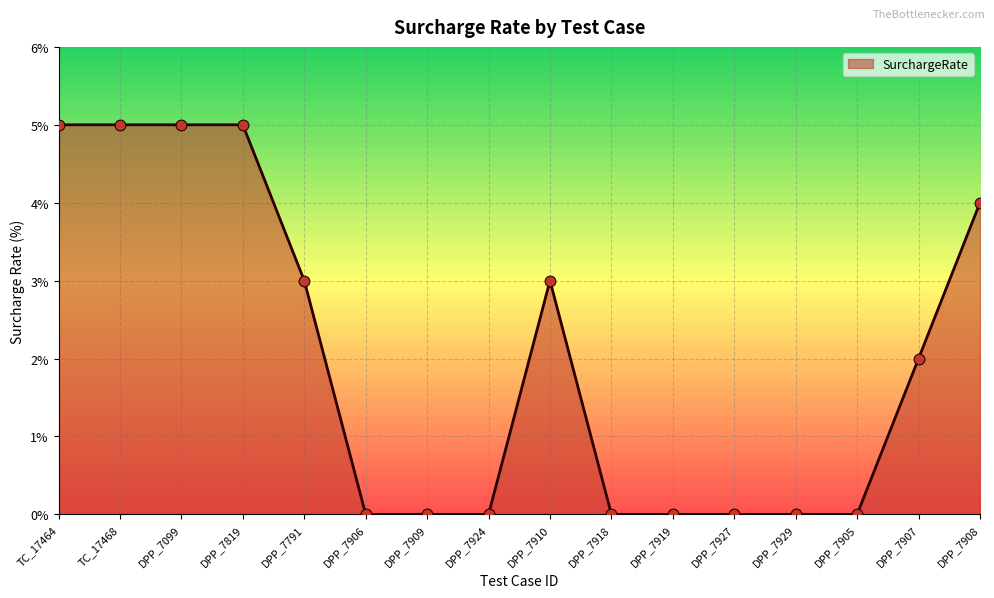

What is the change in value from DPP_7791 to DPP_7927?

-3